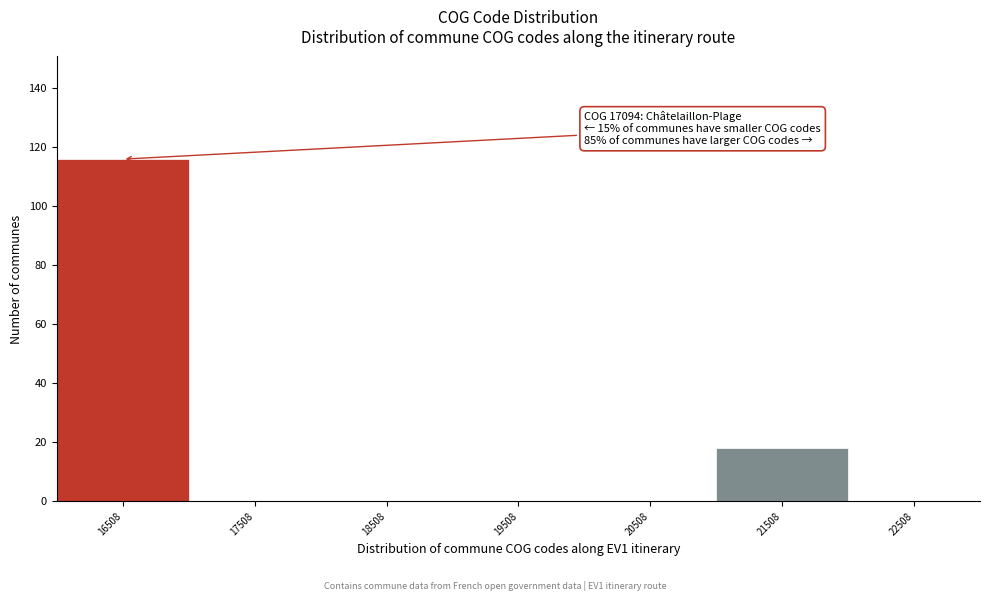

Reading left to right, extract all data points from this chart.

16508=116	17508=0	18508=0	19508=0	20508=0	21508=18	22508=0